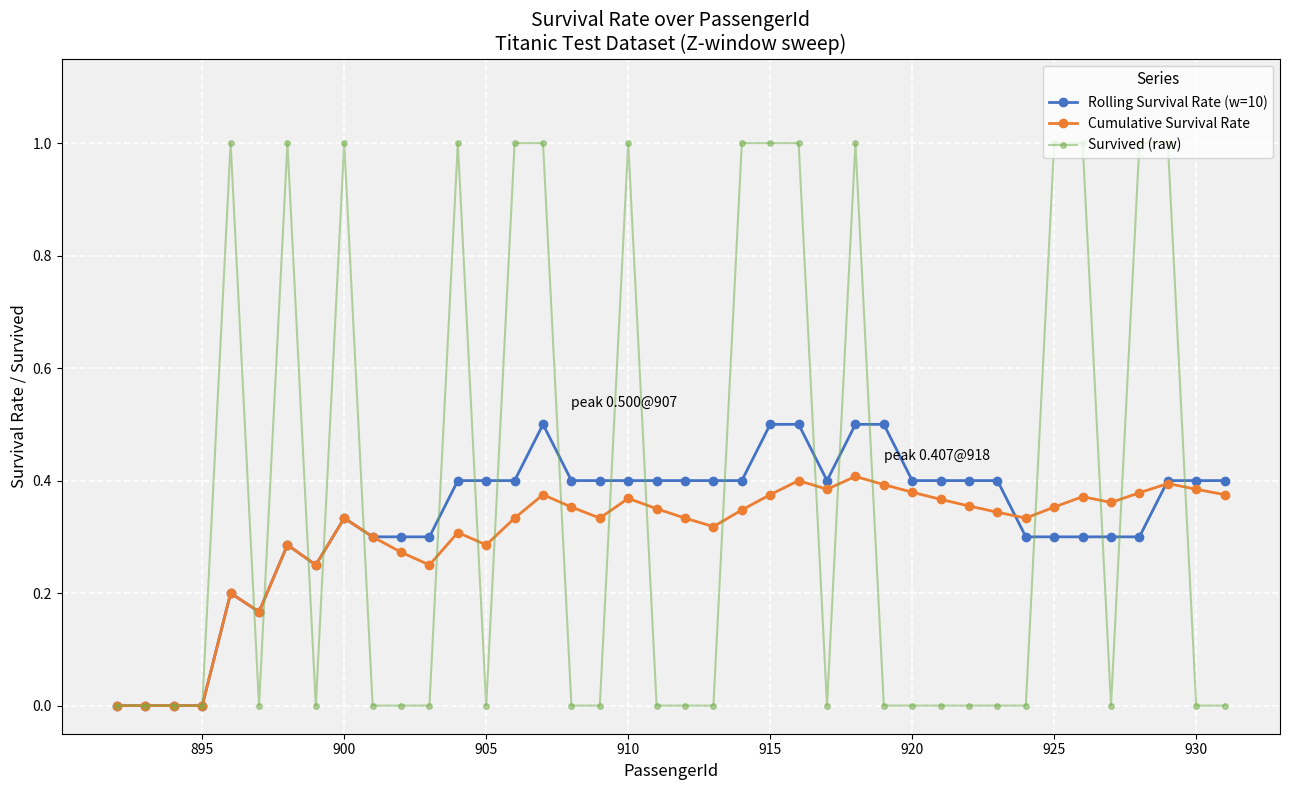

True or false: Survived (raw) and Rolling Survival Rate (w=10) intersect in this chart.

True